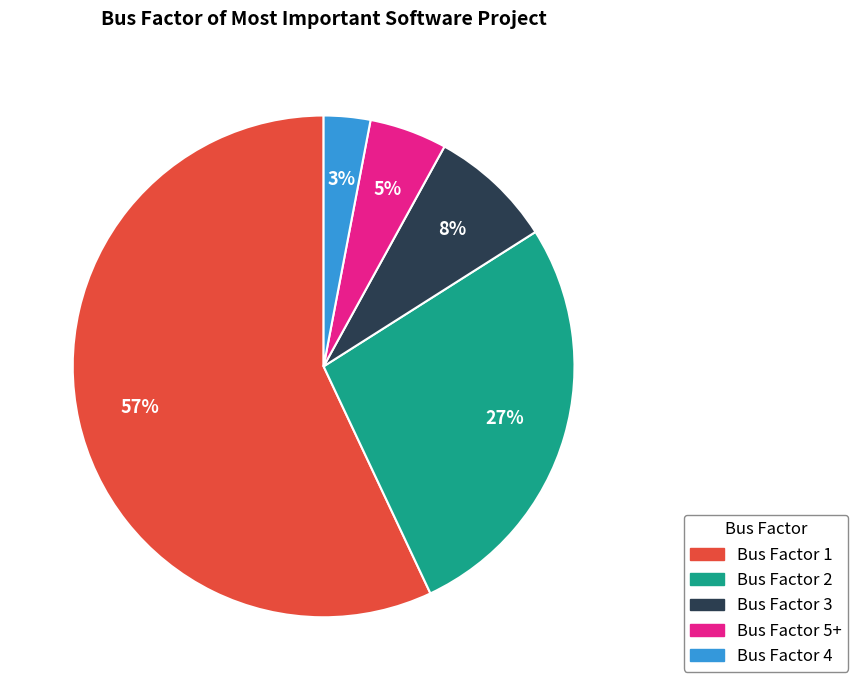

To the nearest percent, what is the difference between the largest and smallest slice percentages?

54%